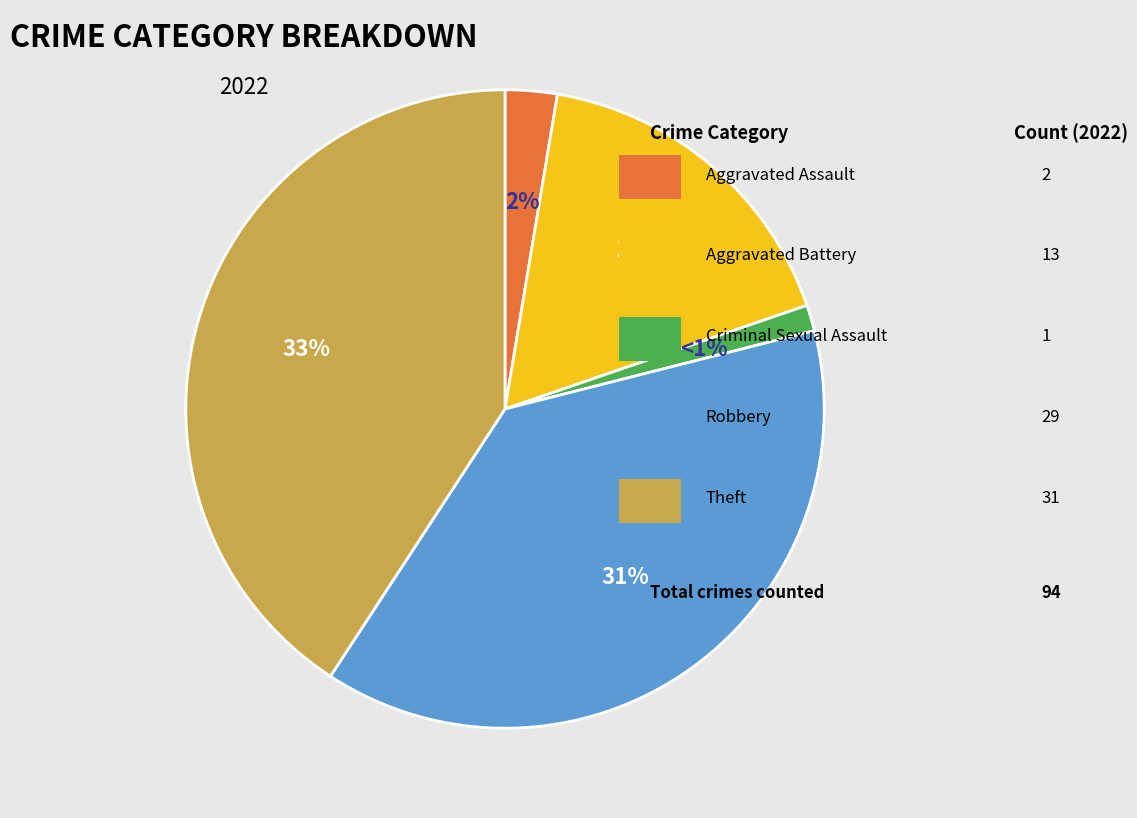

What percentage is the Aggravated Battery slice, to the nearest percent?

17%